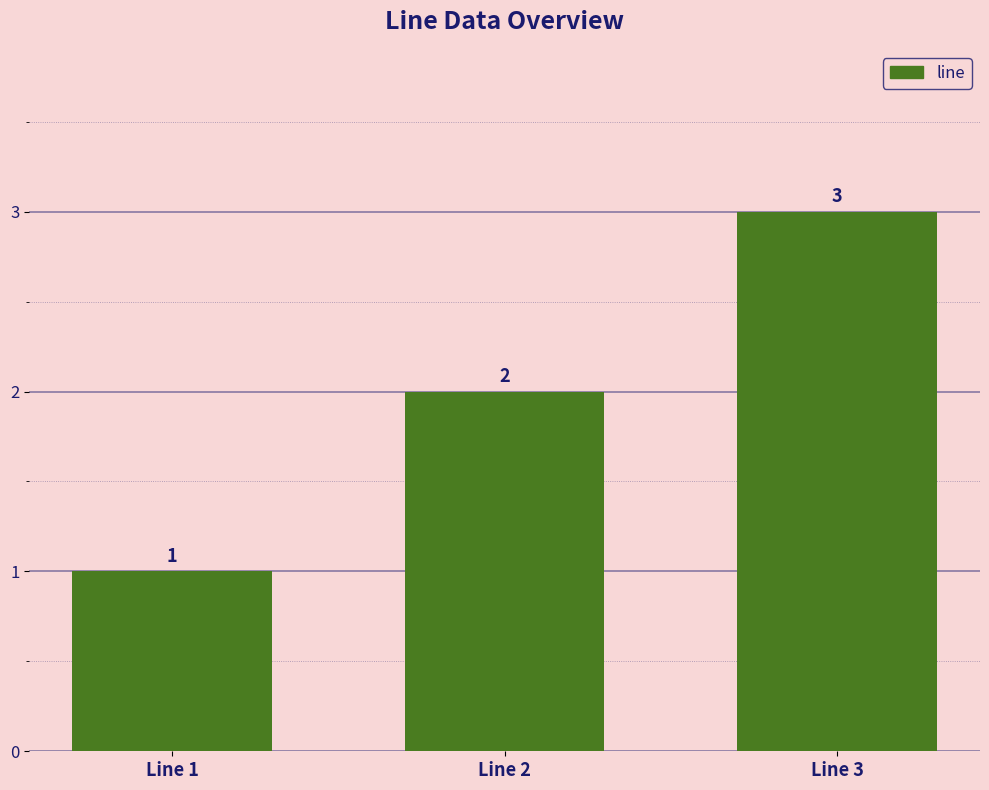

True or false: the data shows 2 at Line 2.

True